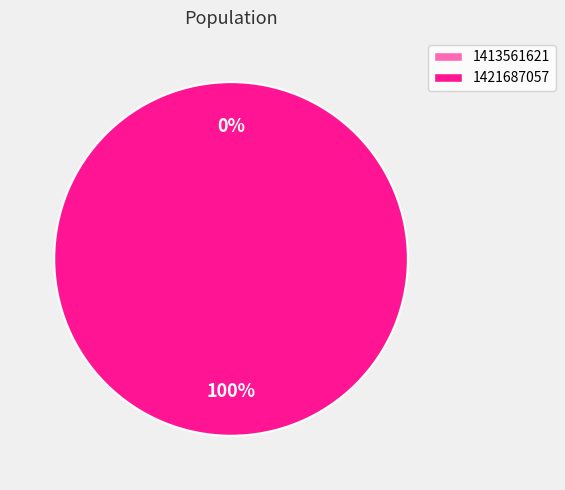

Rank the categories by value from highest to lowest.

1421687057, 1413561621